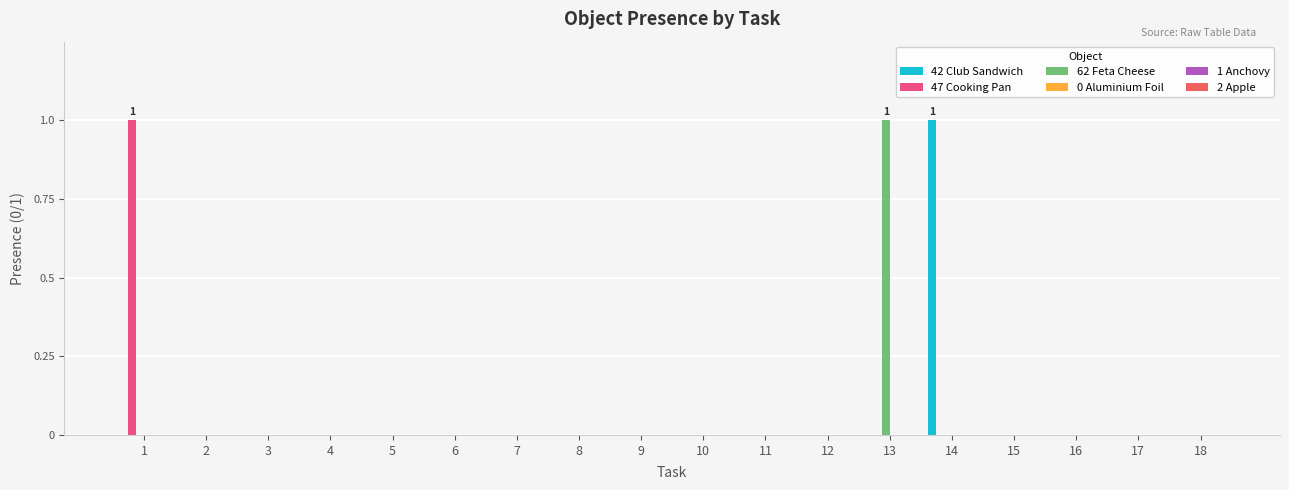

How many 47 Cooking Pan values are between 0 and 1?

18